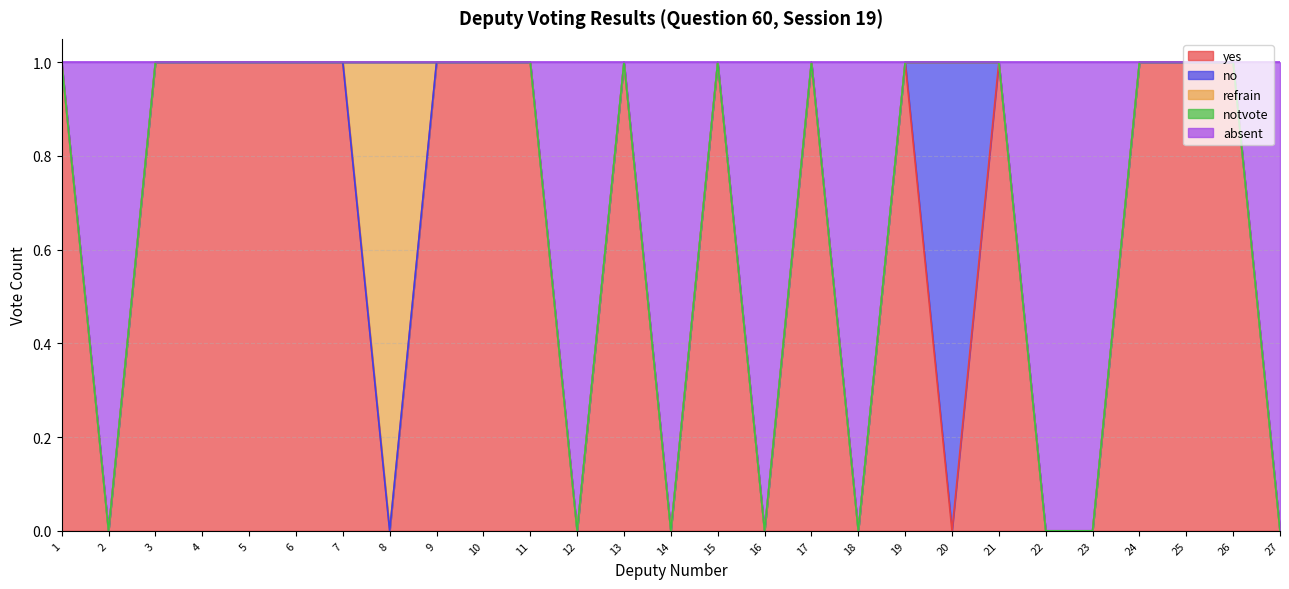

Which series has the largest range (max minus min)?

yes